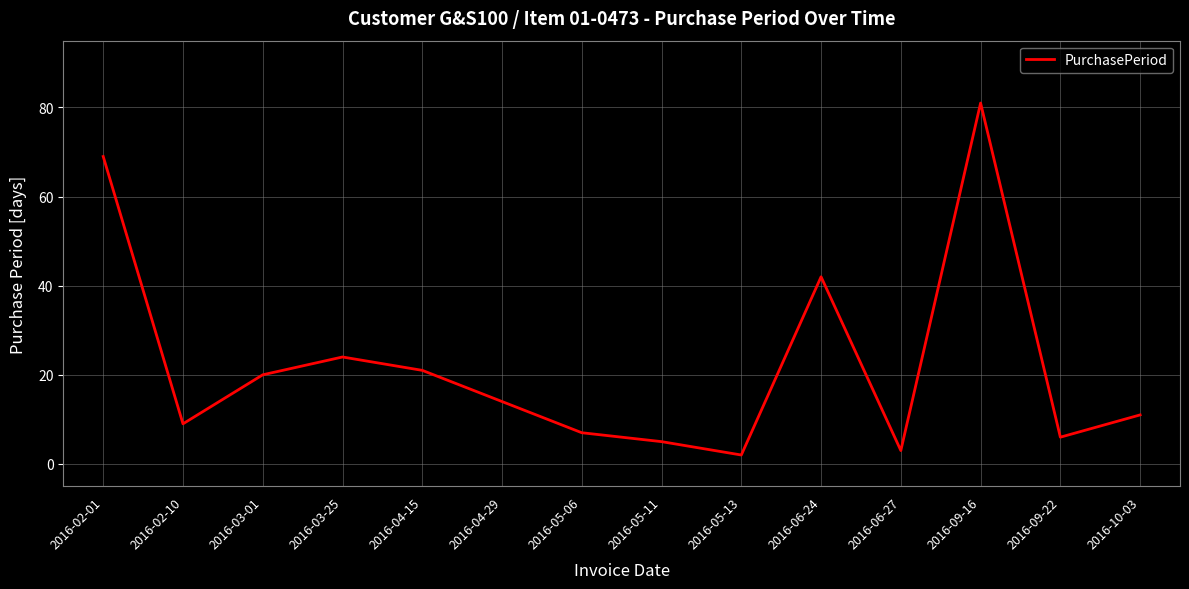

Which category has the lowest value across all series?

2016-05-13